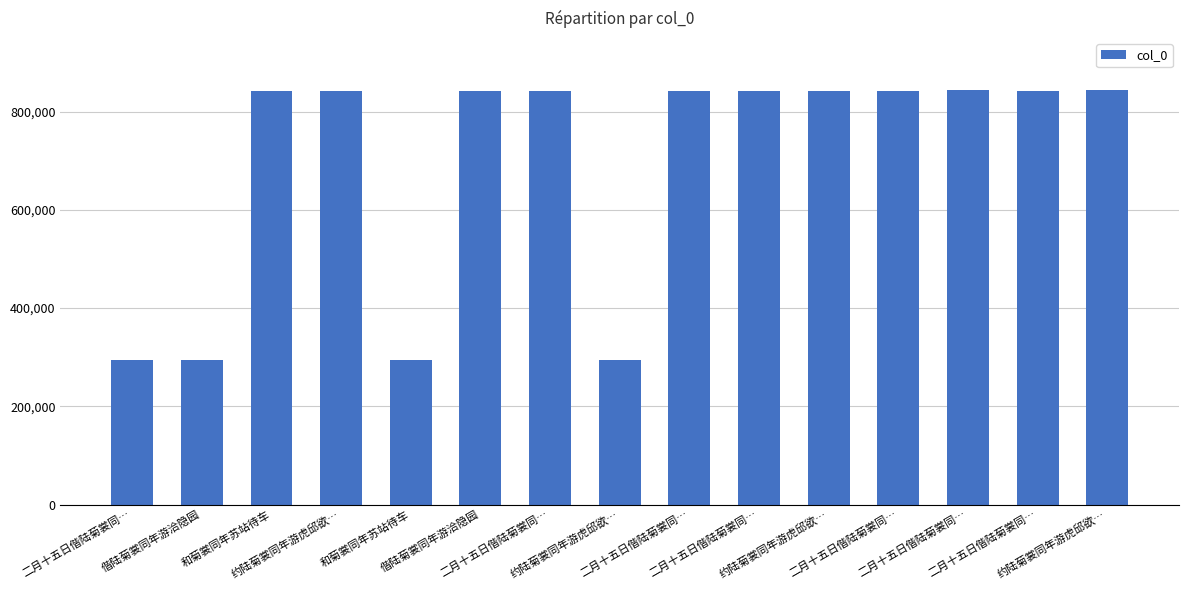

What is the sum of the values at 偕陆菊裳同年游洽隐园 and 二月十五日偕陆菊裳同…?

1137086